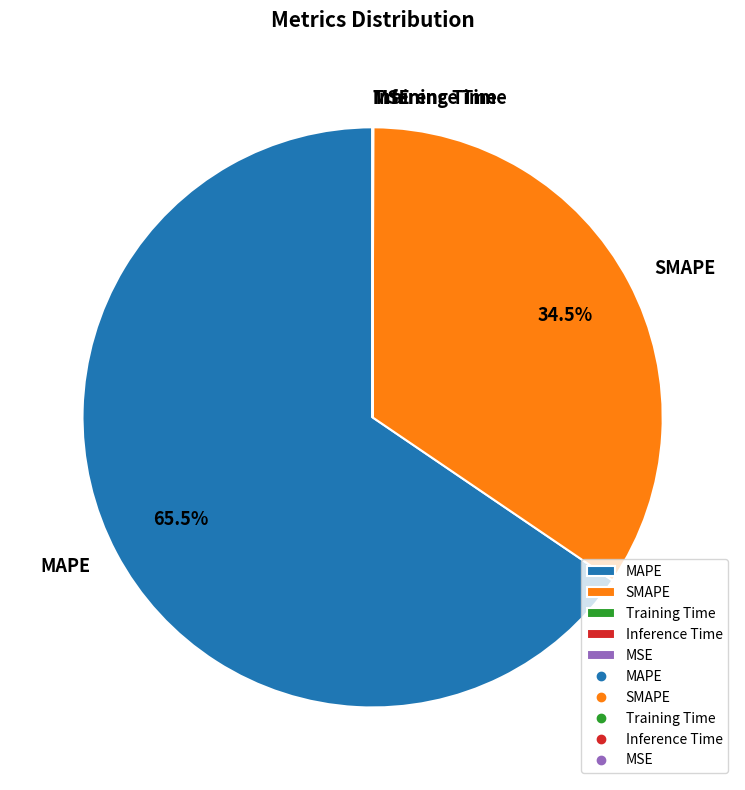

What is the largest slice in the pie chart?

MAPE